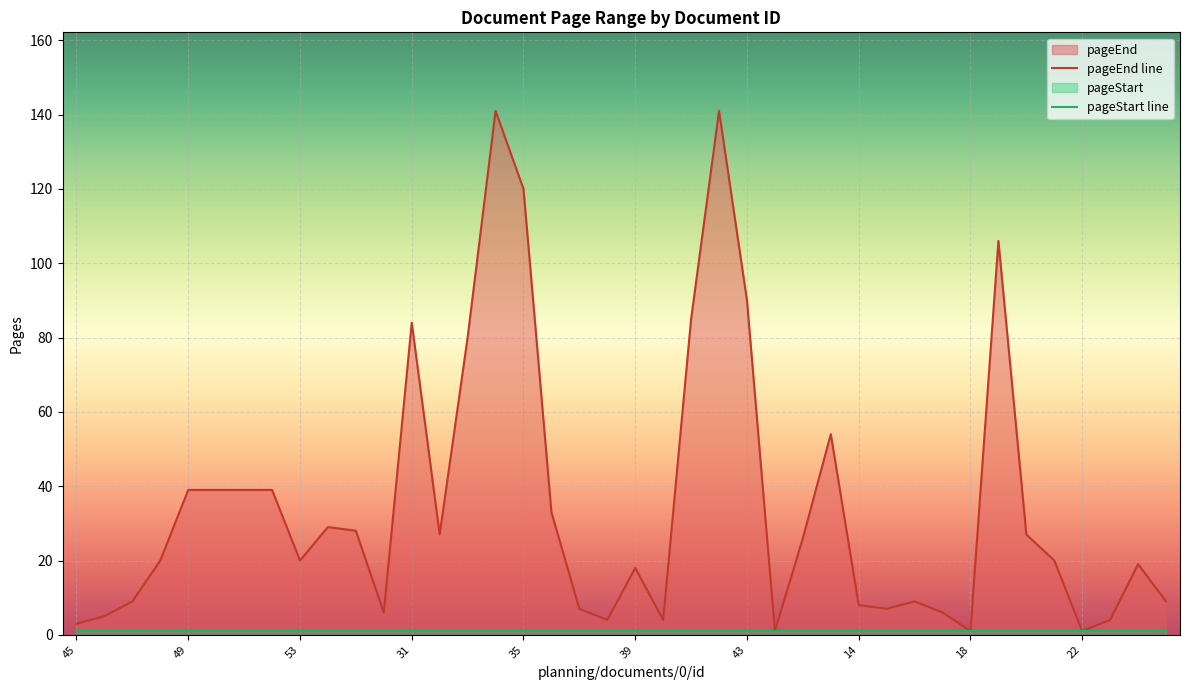

What is the sum of all values?

1408